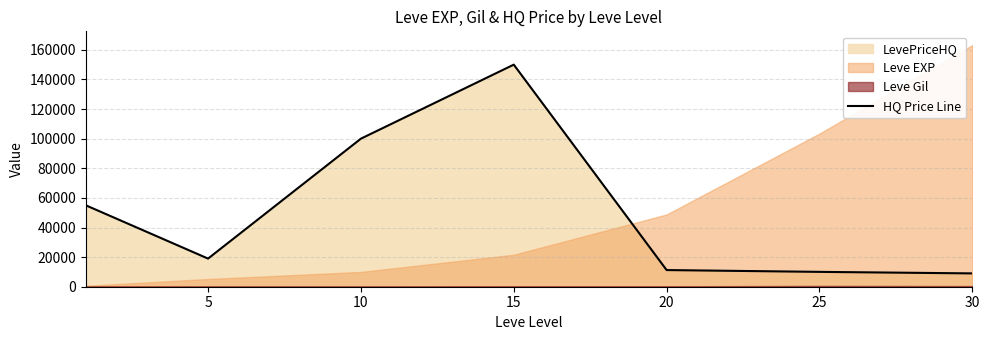

What is the value of the 6th point from the left?

10029